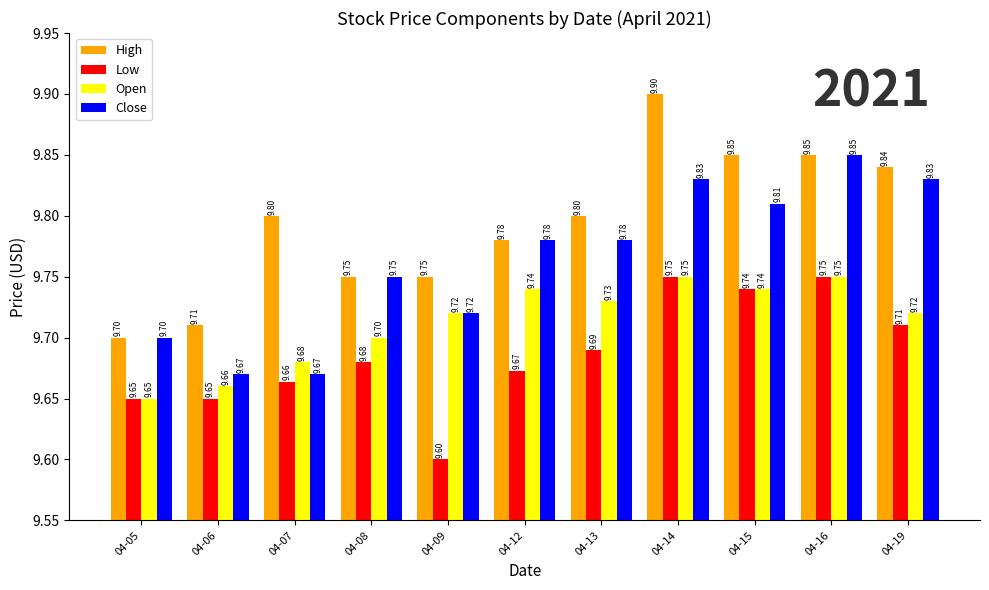

At 04-19, list the series in order from largest to smallest.

High, Close, Open, Low